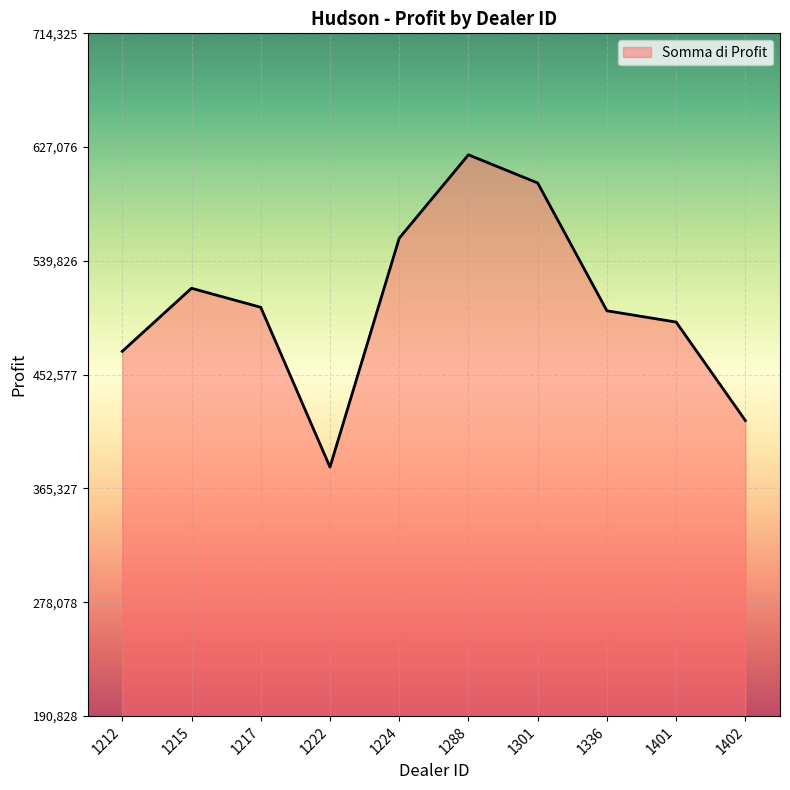

What is the ratio of the value at 1301 to the value at 1222?

1.6